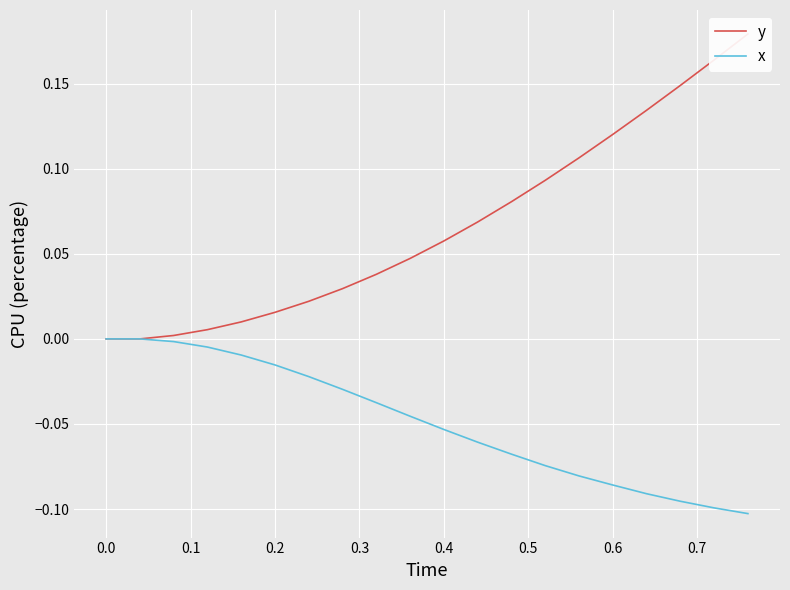

True or false: y has a value of 0.0 at 0.6.

False